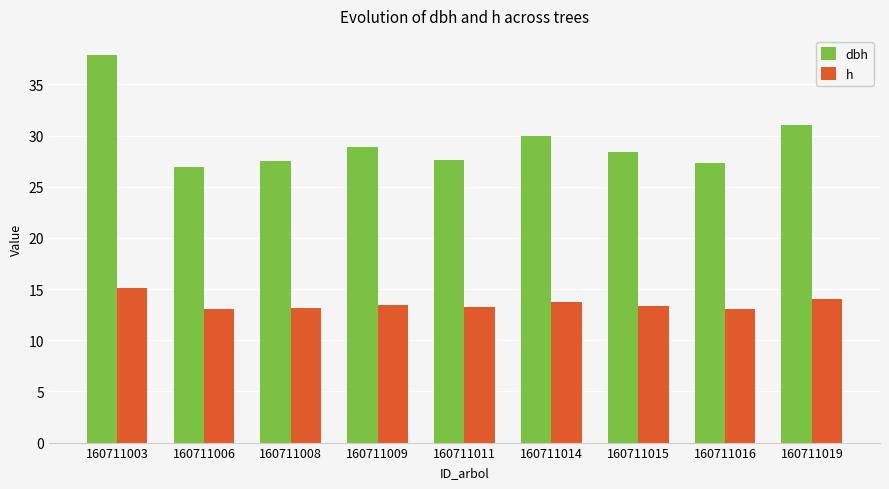

Which category has the highest value in the dbh series?

160711003